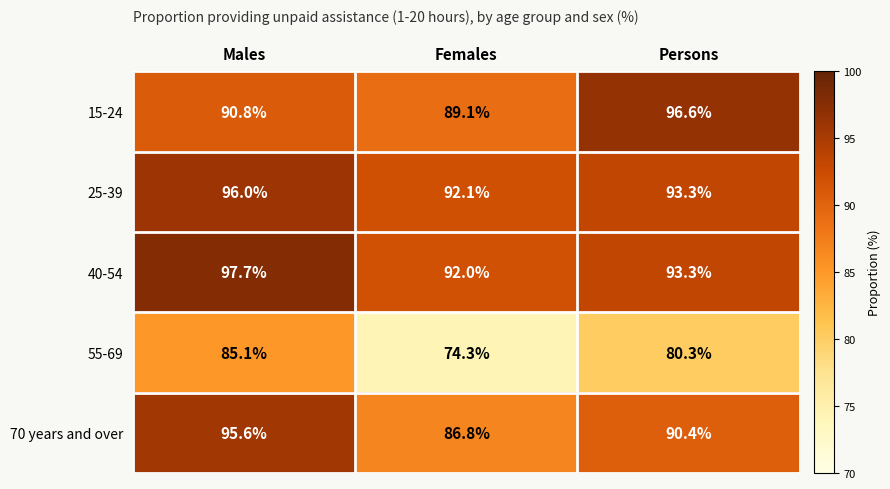

Read the 55-69 value at Males.

85.1